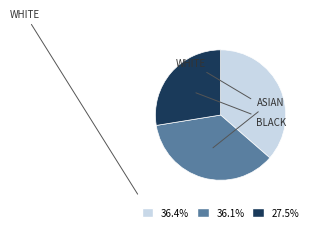

How many segments does this pie chart have?

3